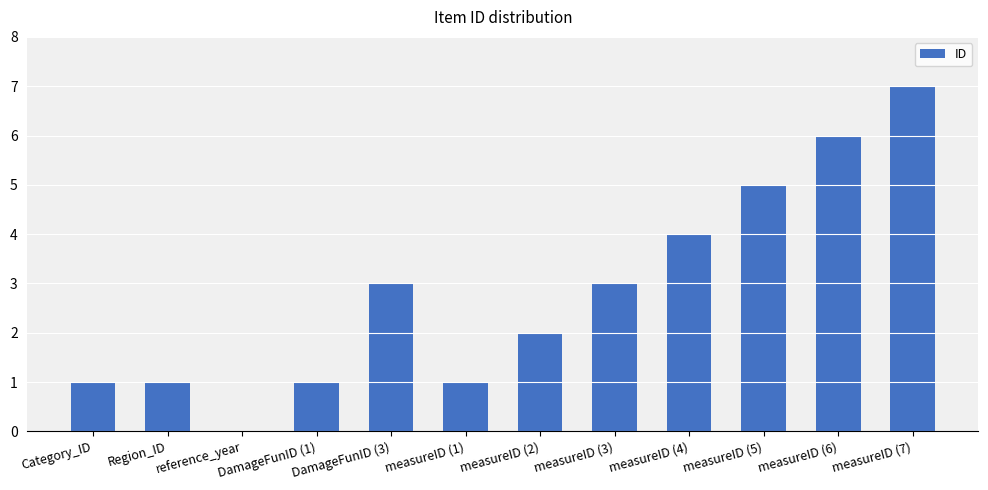

Is it true that the value at DamageFunID (3) is 3?

True